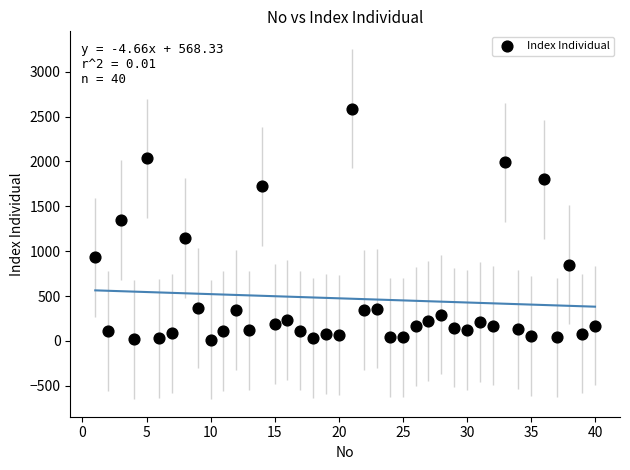

What is the range of X values (max minus min)?

39.0